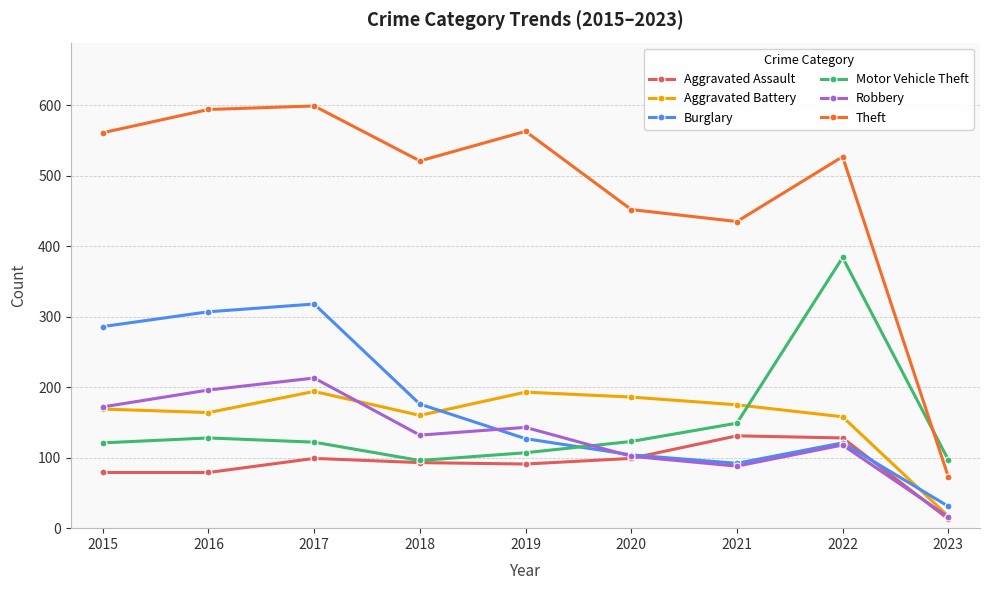

What is the minimum value shown in the chart?

13